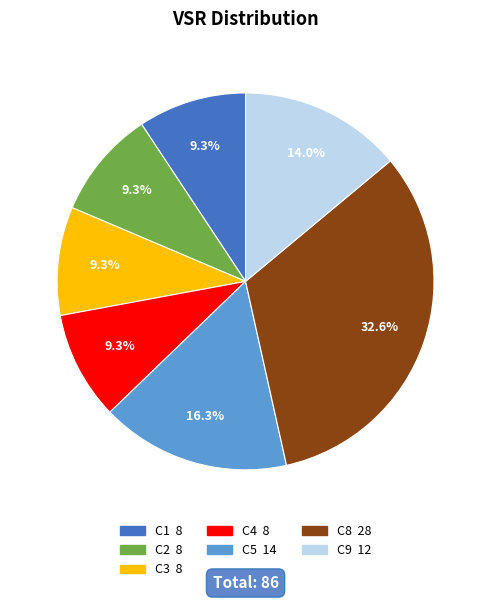

Is there any slice that represents more than half of the pie?

No